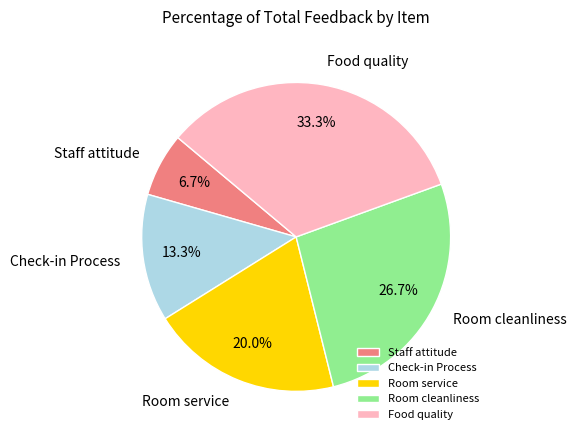

What percentage is the Food quality slice, to the nearest percent?

33%